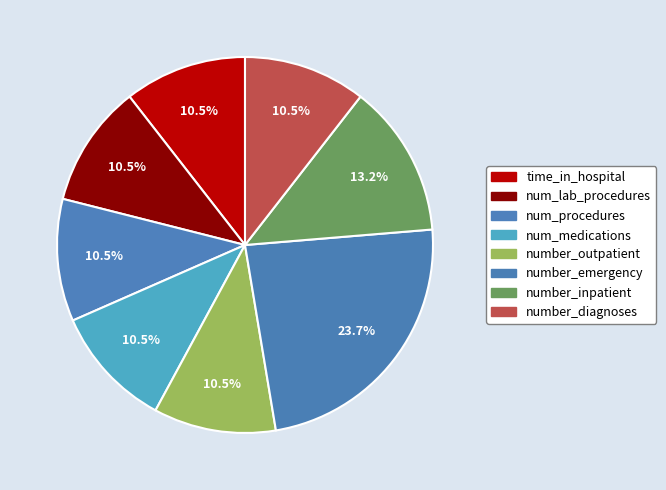

How many slices are in this pie chart?

8